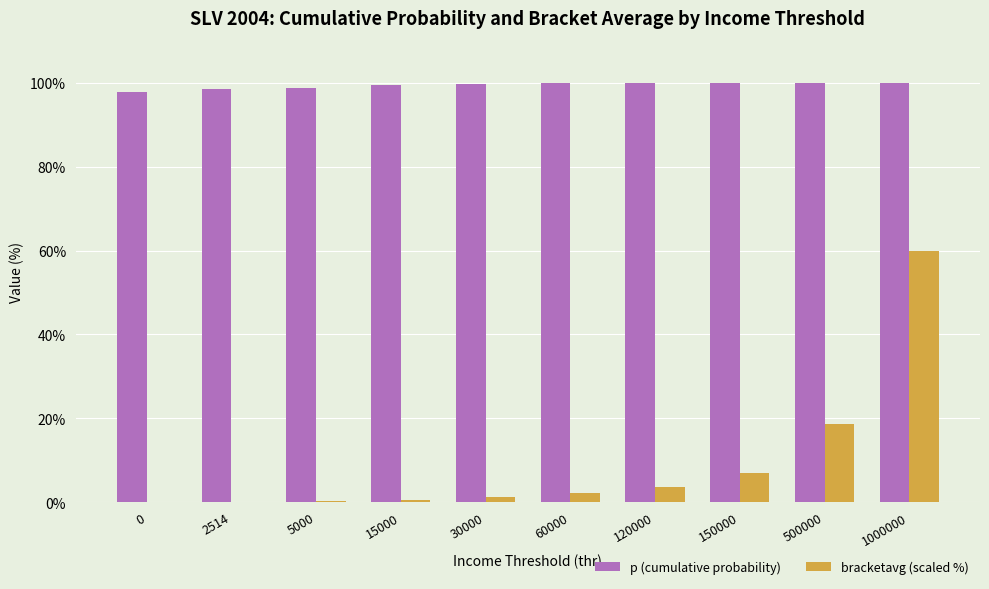

What is the greatest value displayed?

100.0